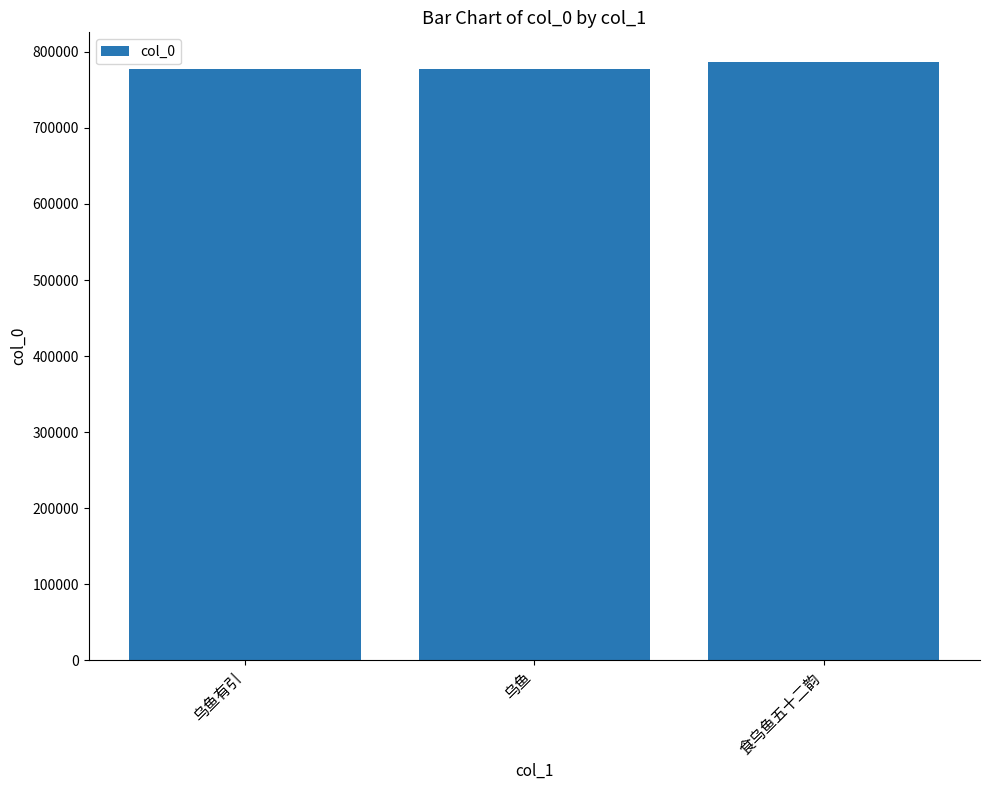

What position from the right is 乌鱼?

2